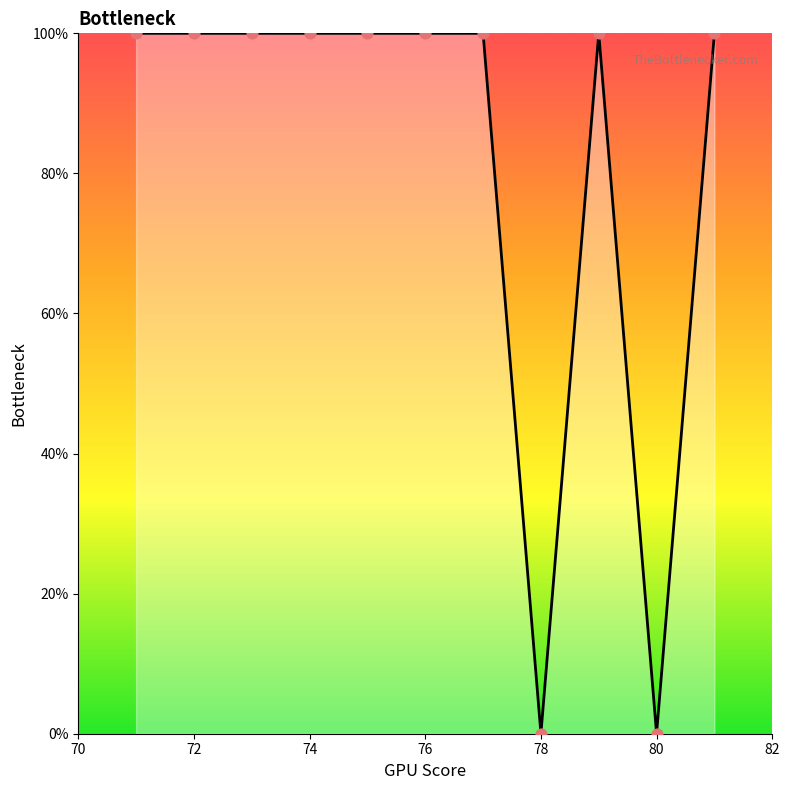

The value at 78 is 0. True or false?

True